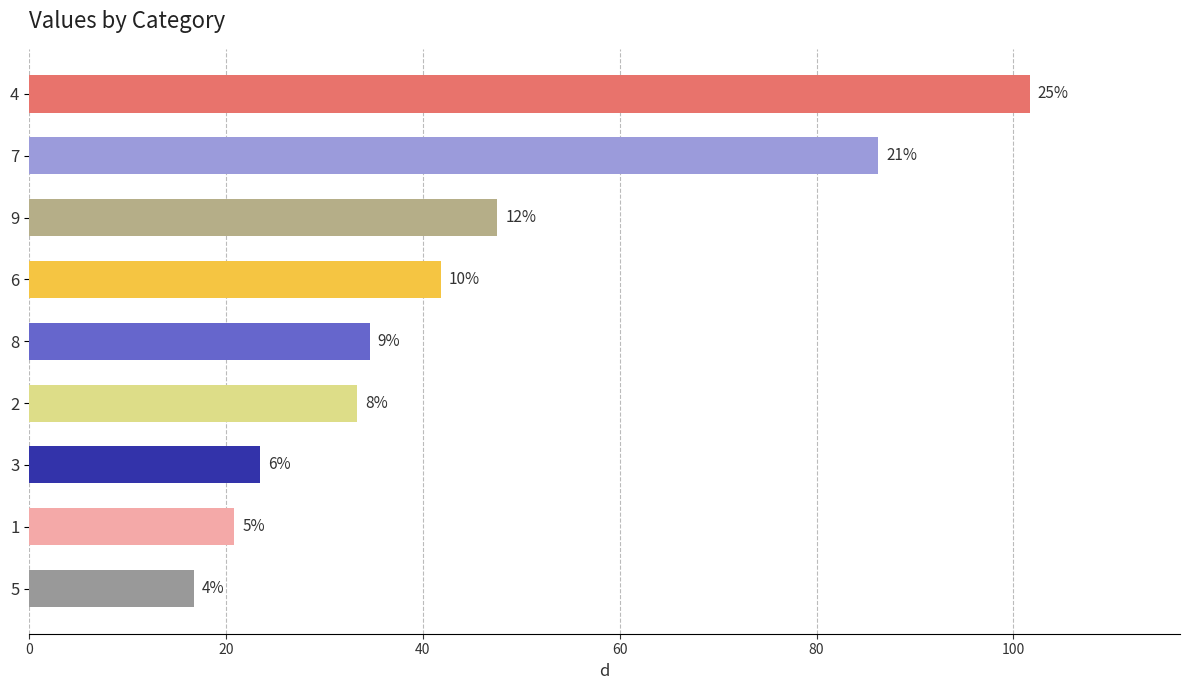

How many bars are there in total?

9